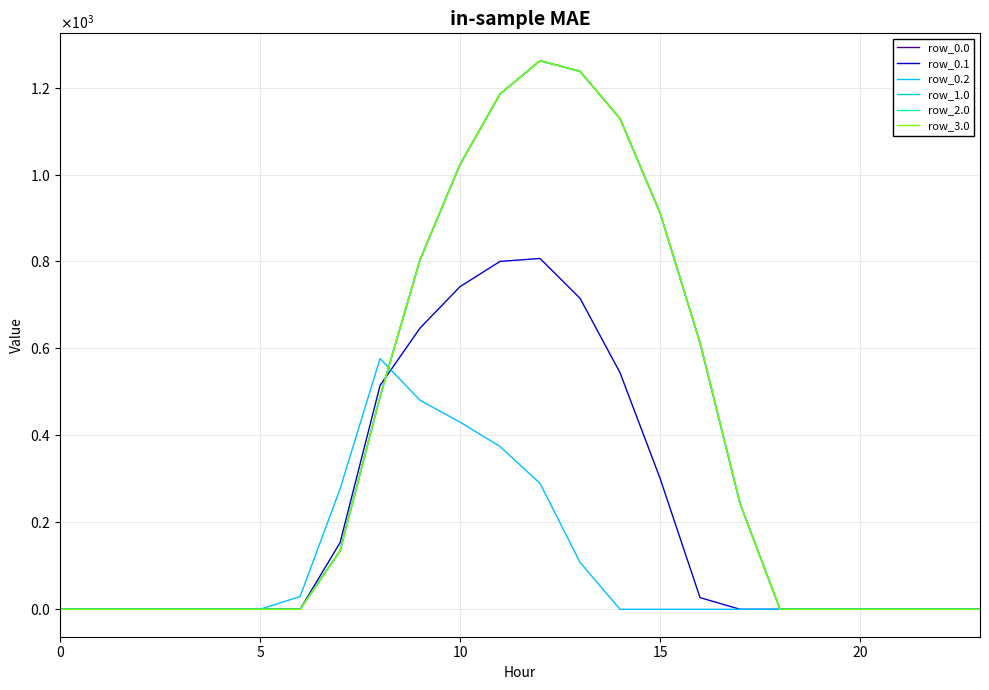

True or false: row_0.0 and row_1.0 intersect in this chart.

False